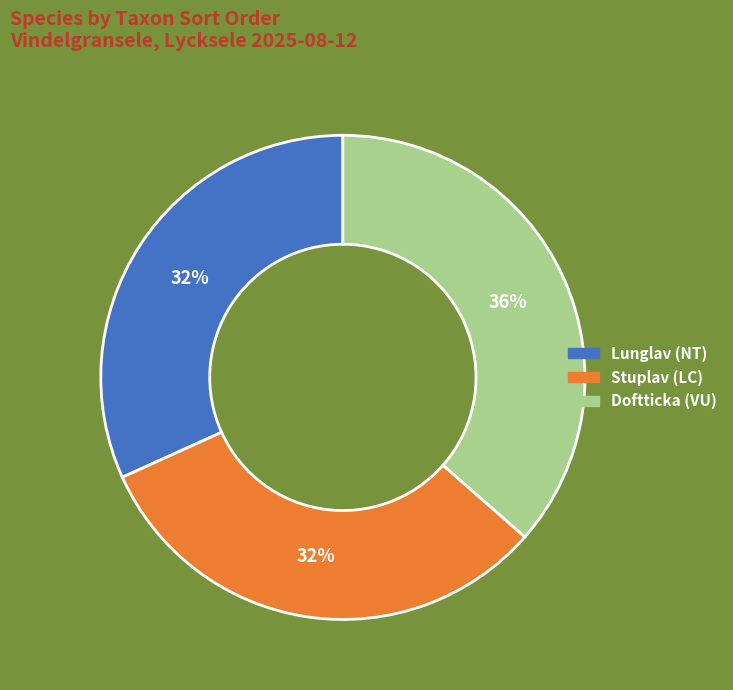

To the nearest percent, what is the combined percentage of Stuplav (LC) and Doftticka (VU)?

68%